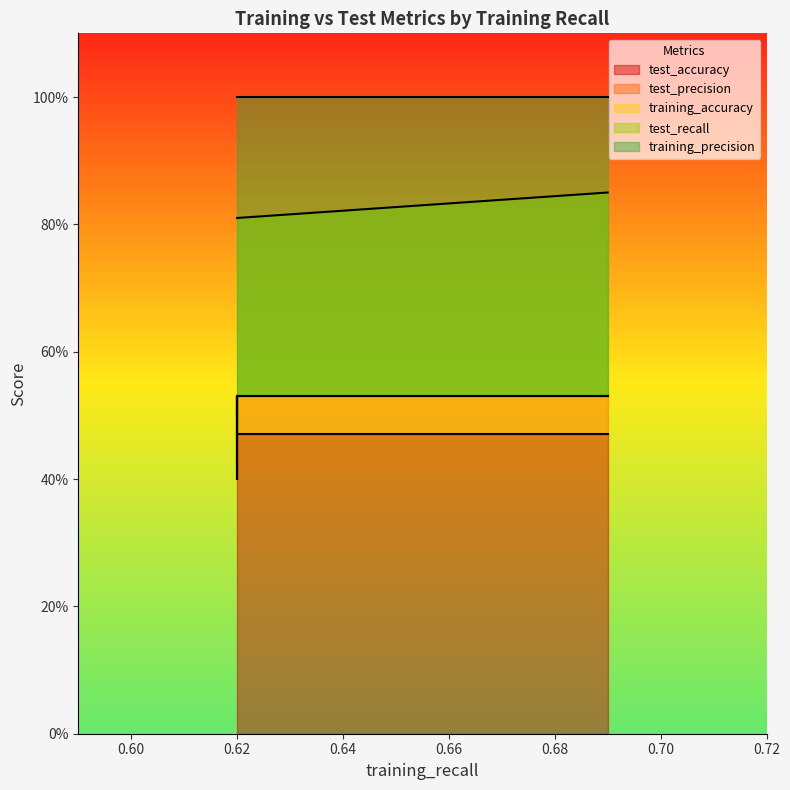

What is the minimum value for test_recall?

0.5